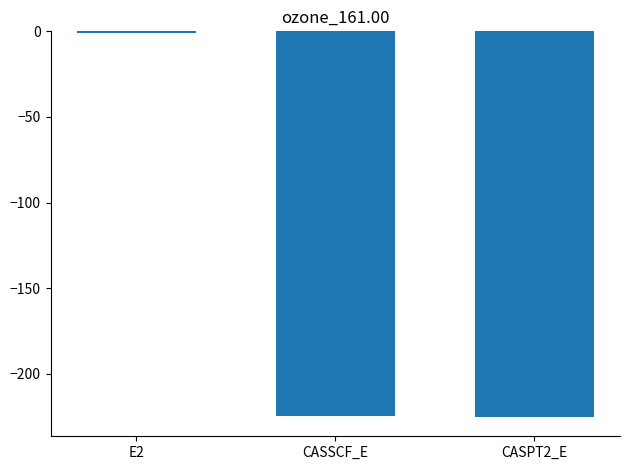

The value at CASSCF_E is -103.8. True or false?

False